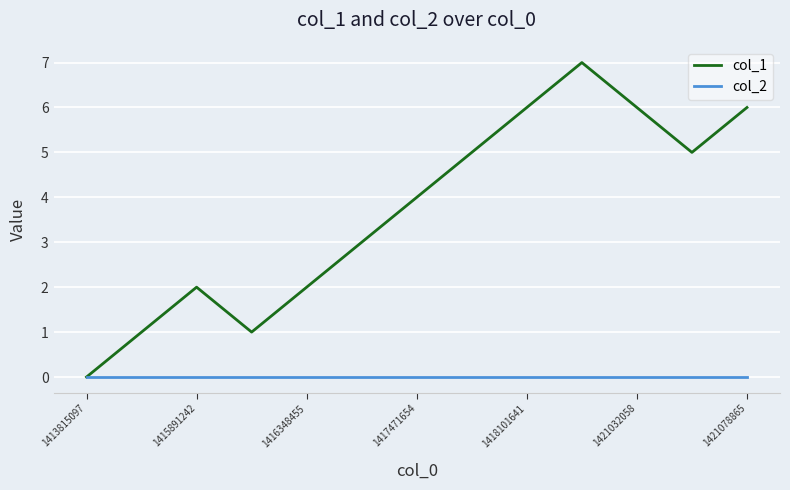

What is the maximum value shown in the chart?

7